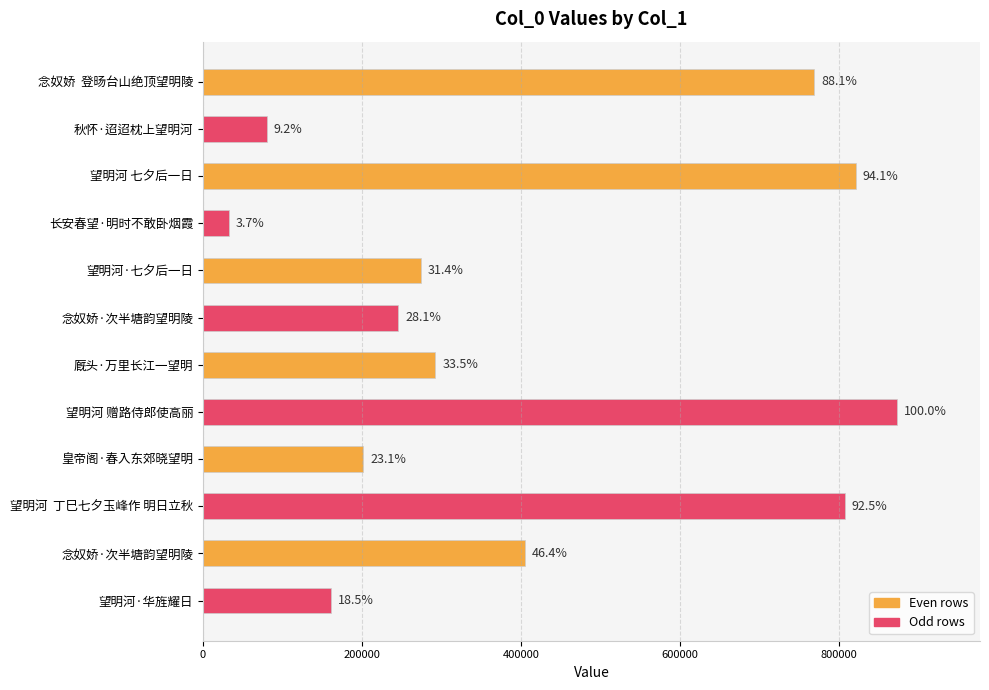

How many bars are there in total?

12